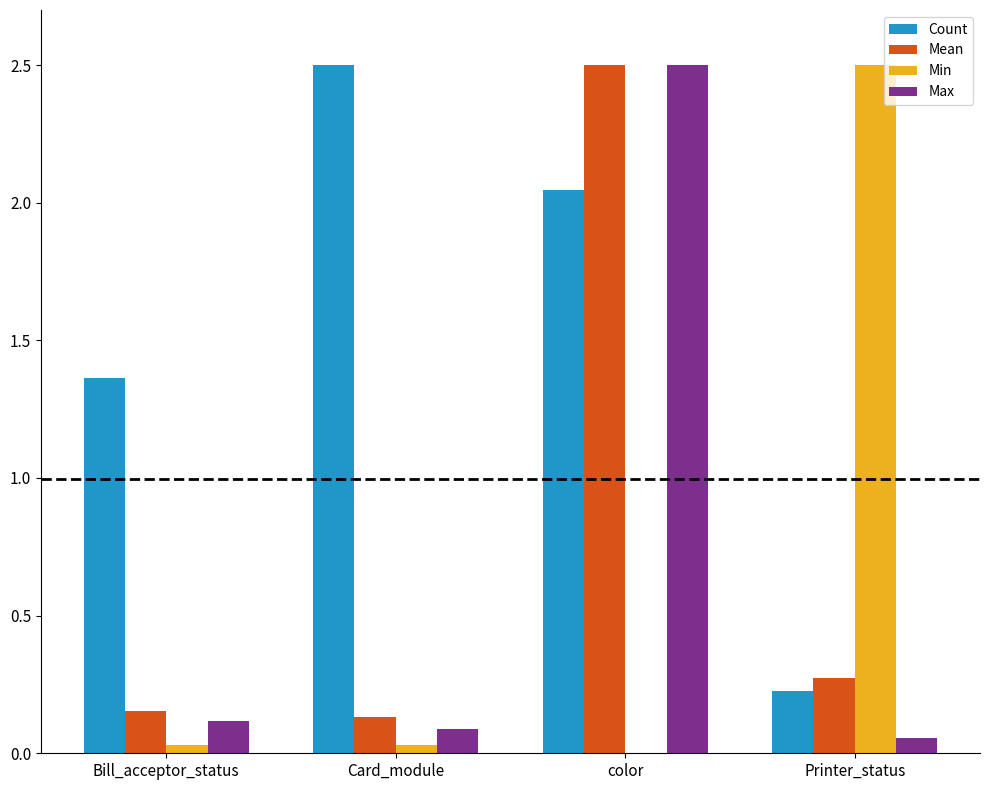

What is the highest value of the Min series?

2.5